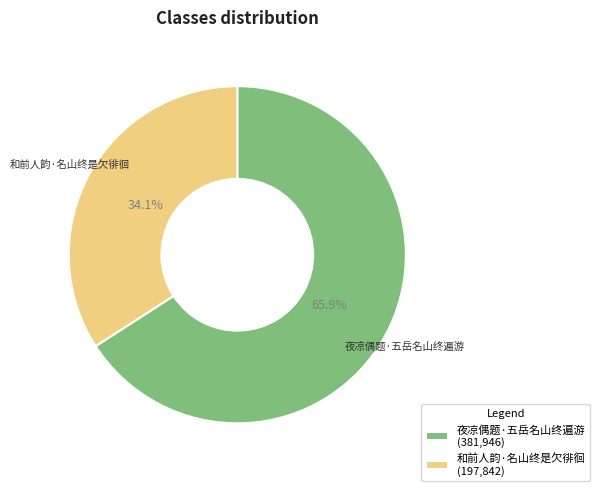

Rank the categories by value from lowest to highest.

和前人韵·名山终是欠徘徊, 夜凉偶题·五岳名山终遍游